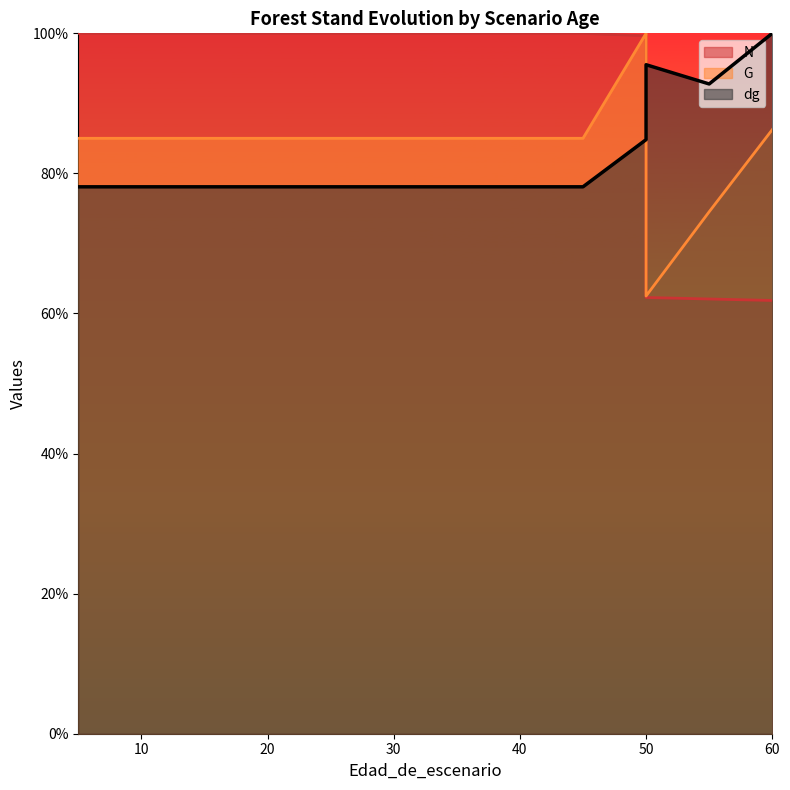

Rank the series by their maximum value, from lowest to highest.

N, G, dg